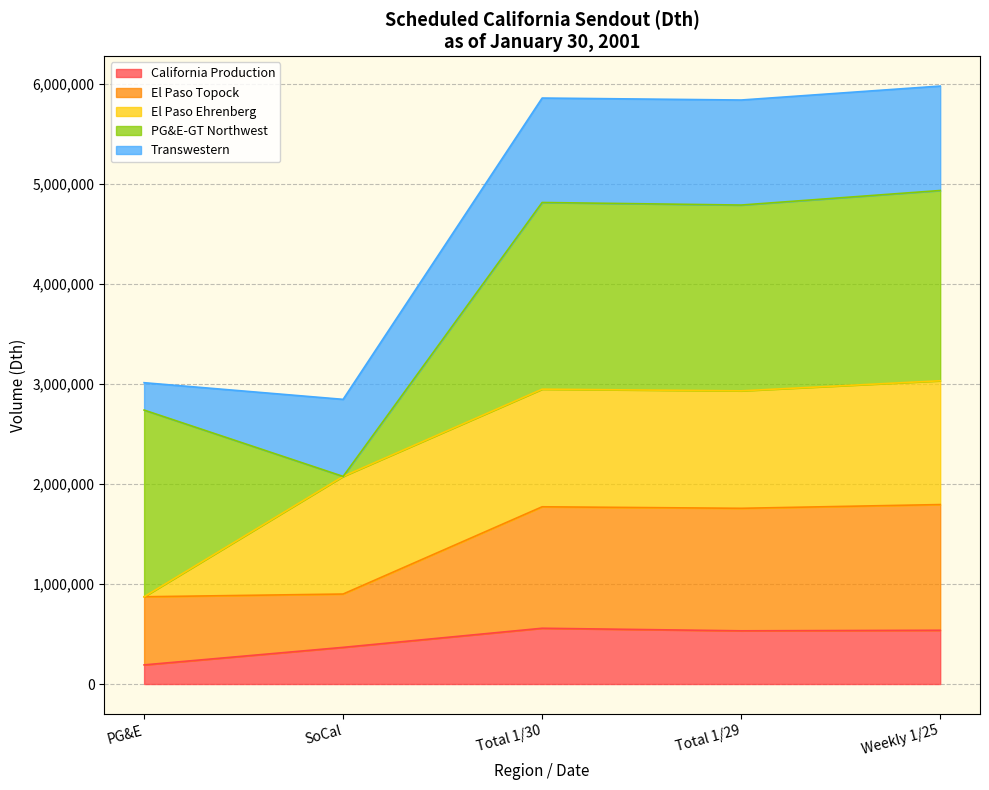

What position from the left is PG&E?

1